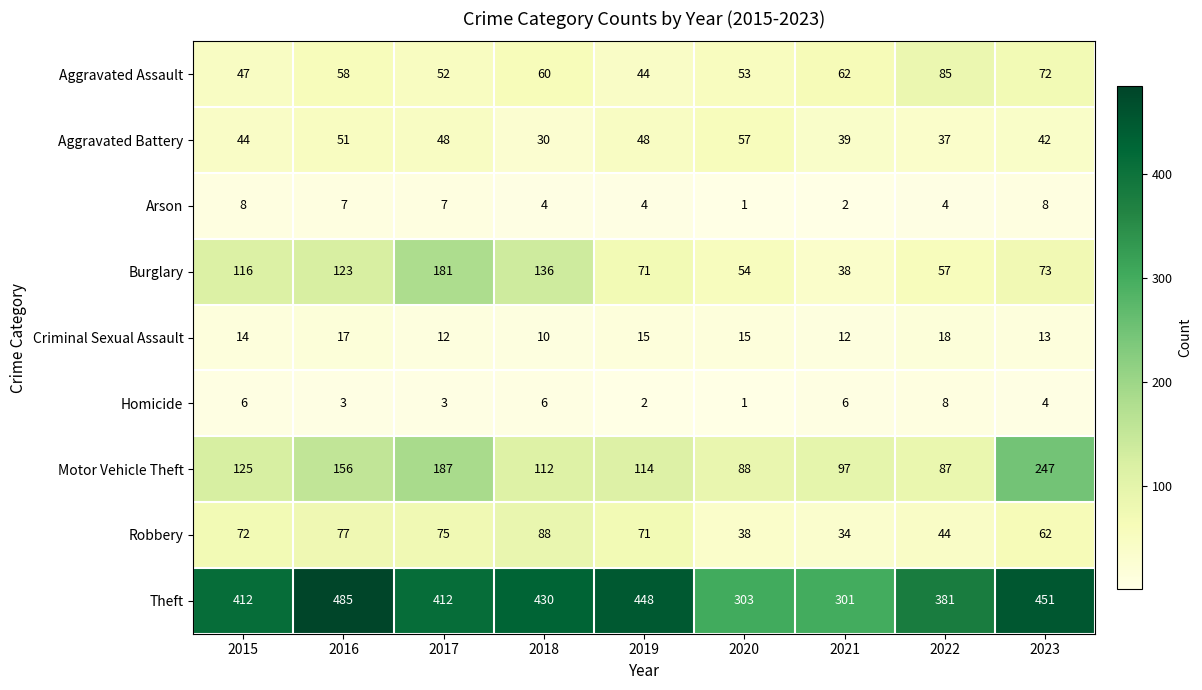

What is the total value across all series at 2018?

876